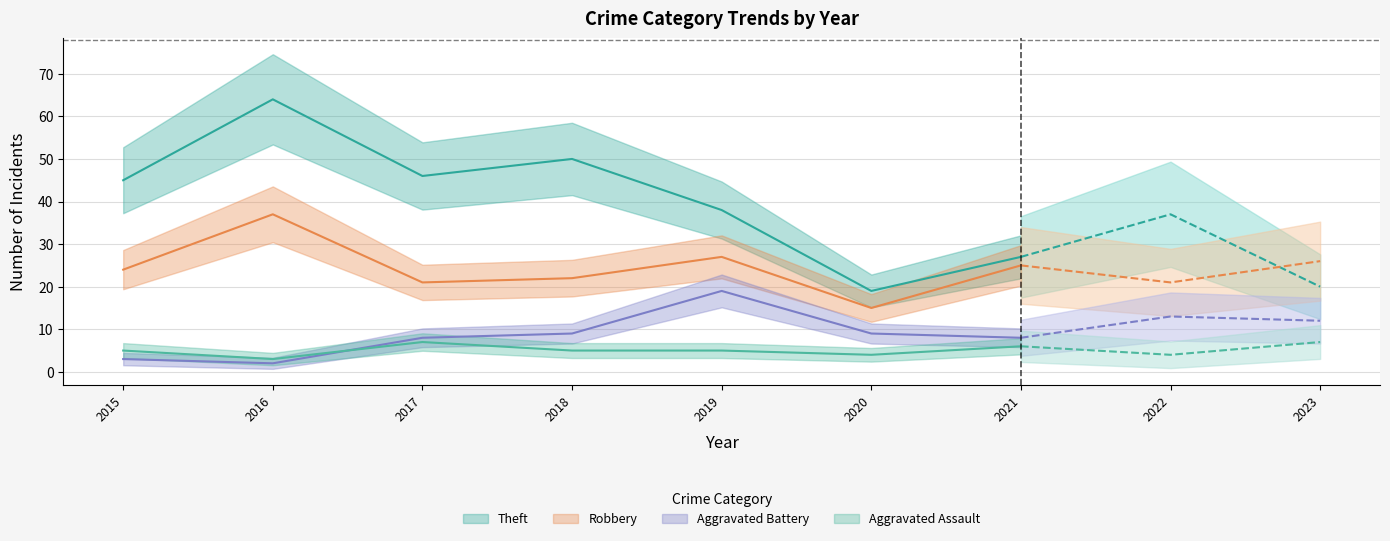

What is the average value of the Robbery series?

24